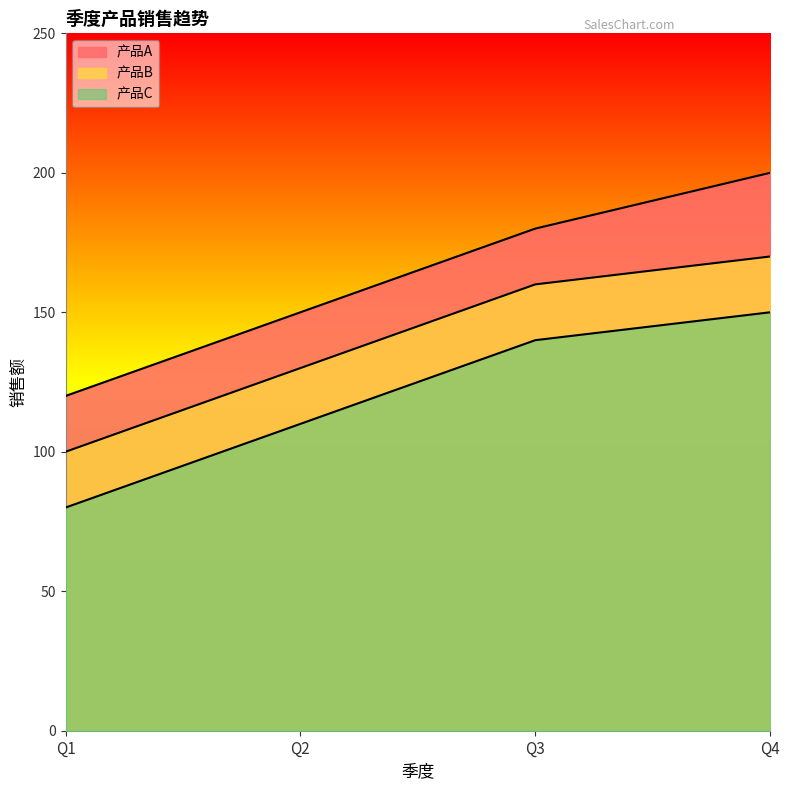

True or false: 产品B and 产品C cross at least once.

False